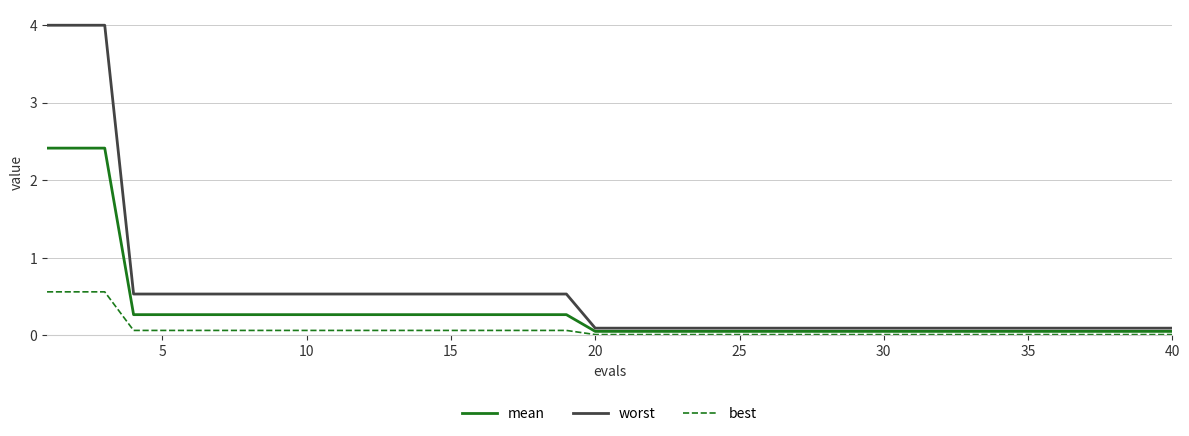

Which series has the widest spread of values?

worst